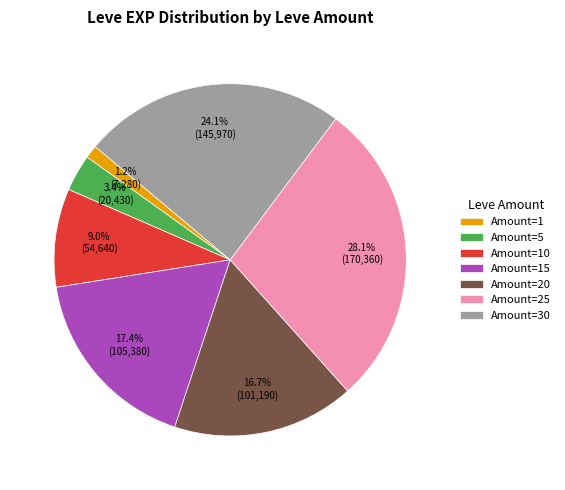

Is there any slice that represents more than half of the pie?

No